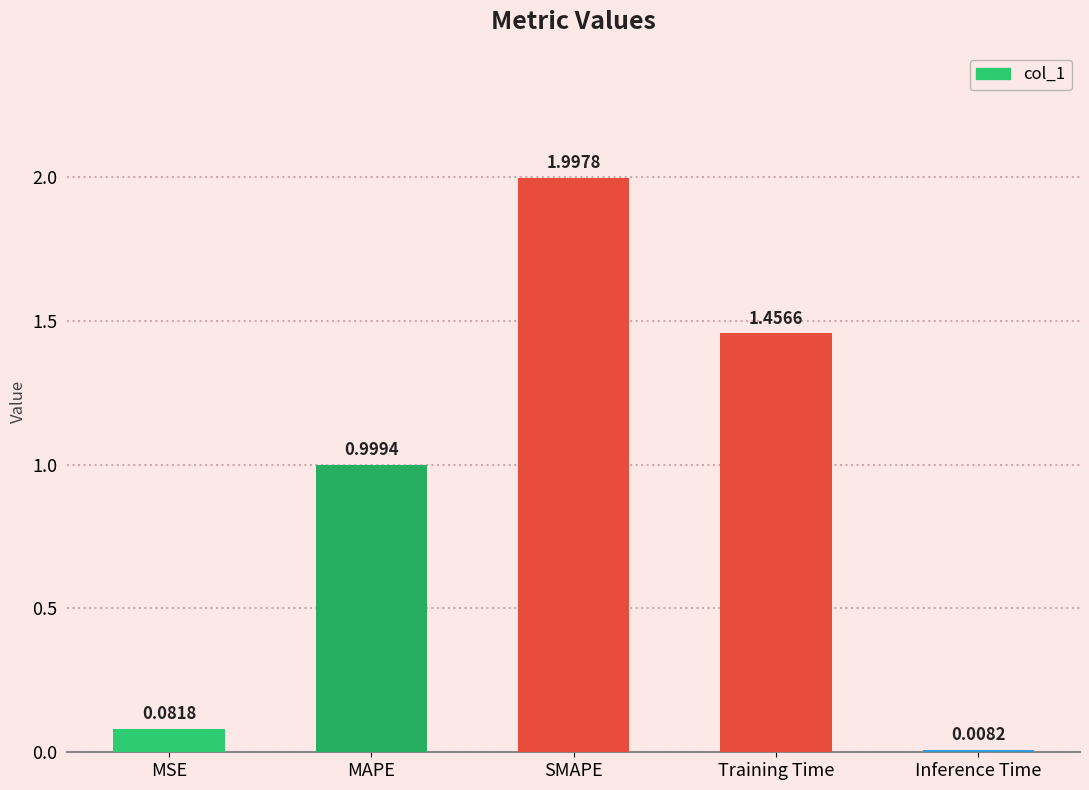

What is the label of the 5th bar from the right?

MSE